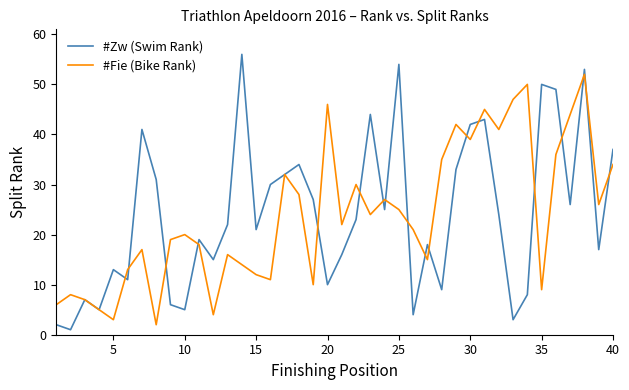

Does the chart display data point markers on the line(s)?

No